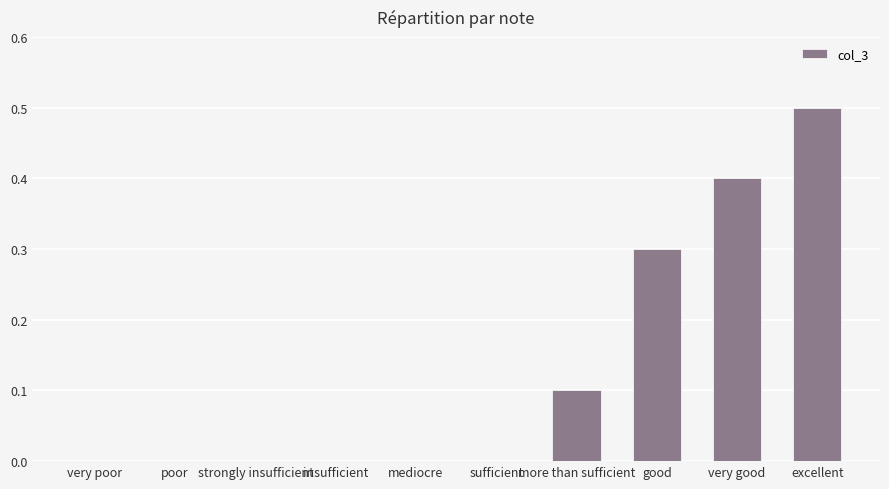

The value at very good is 0.4. True or false?

True